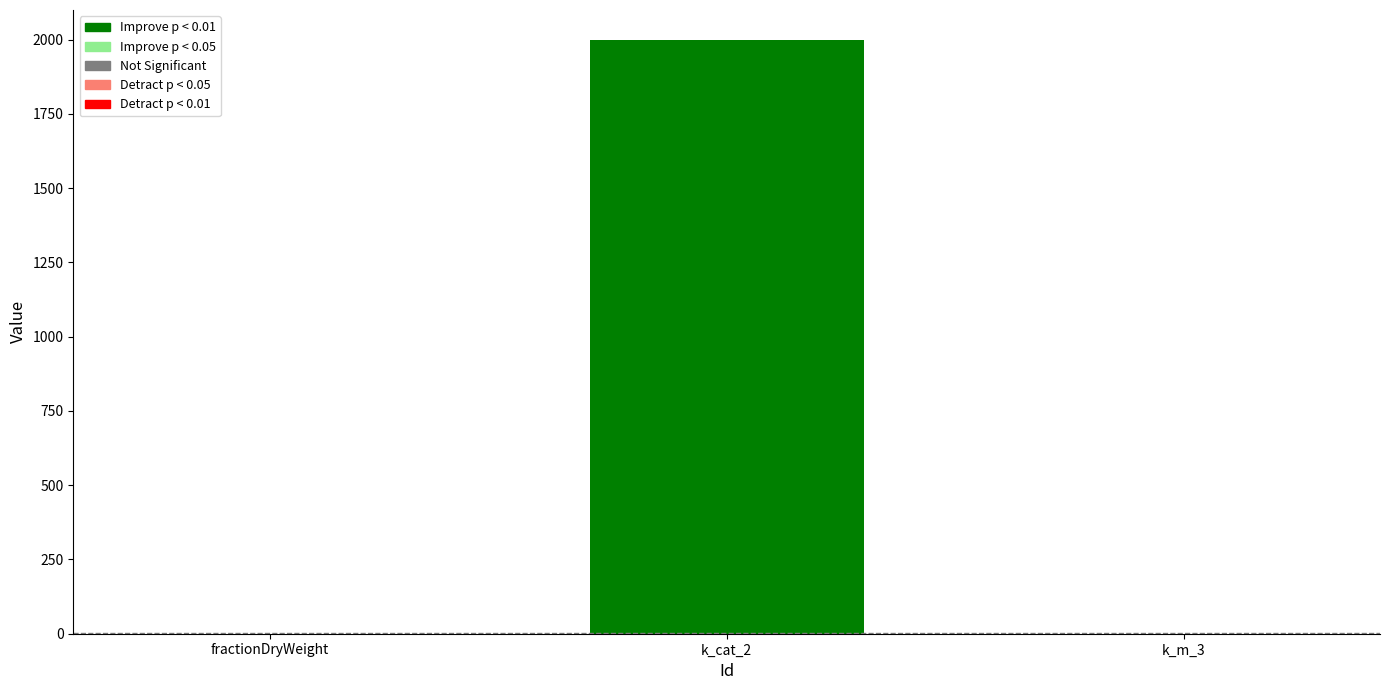

Is it true that the value at k_cat_2 is 3350.3?

False